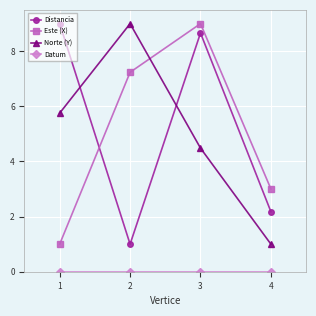

How many distinct data groups are displayed?

4